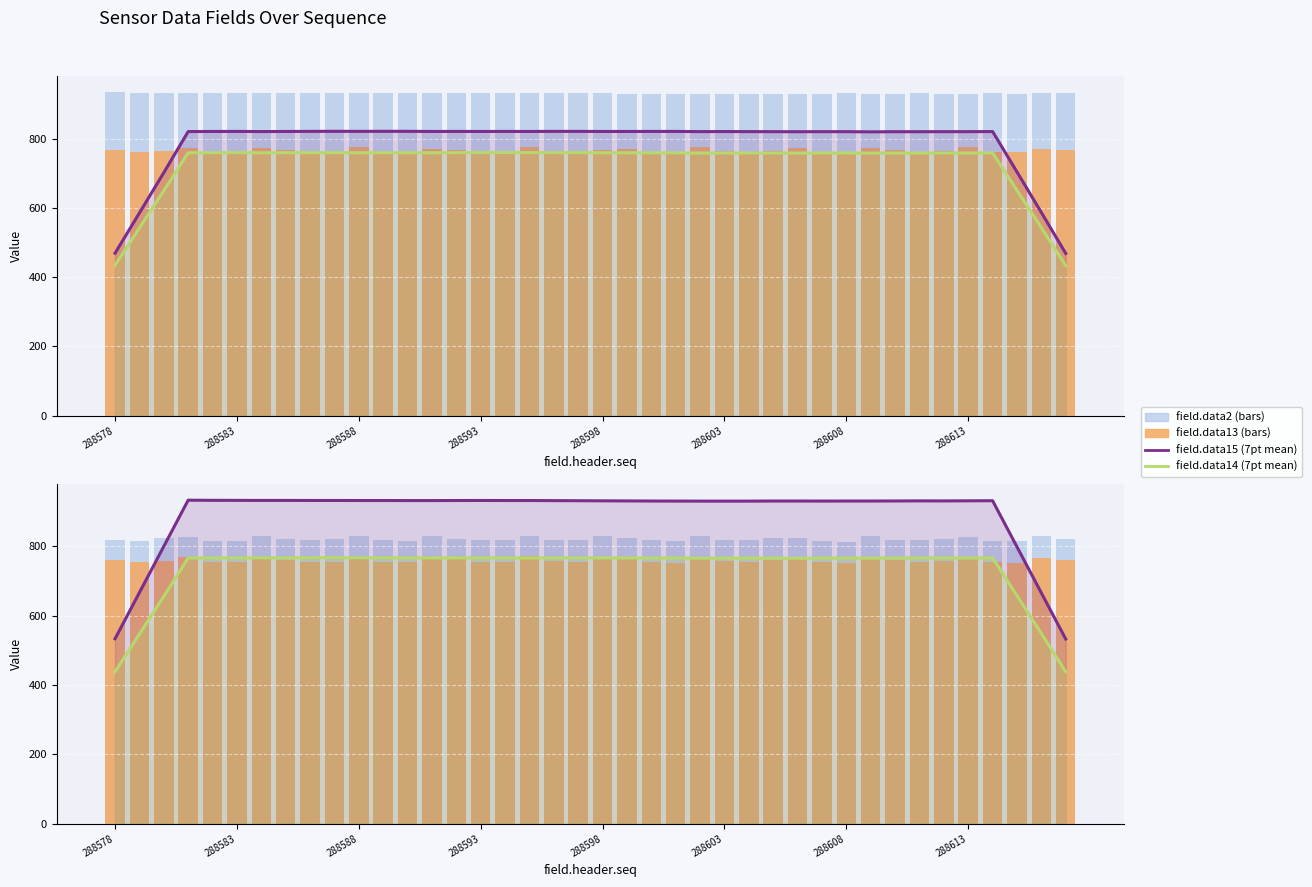

How many data points in field.data13 are above 765?

17